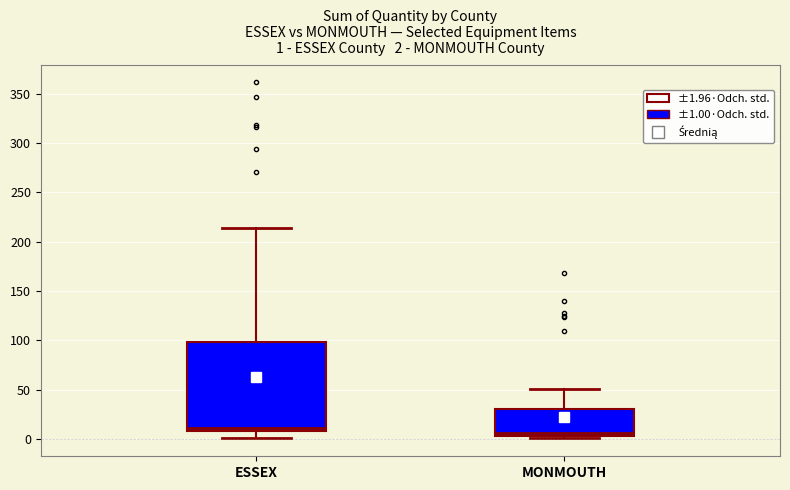

Which box is the tallest, from its lower edge to its upper edge?

ESSEX